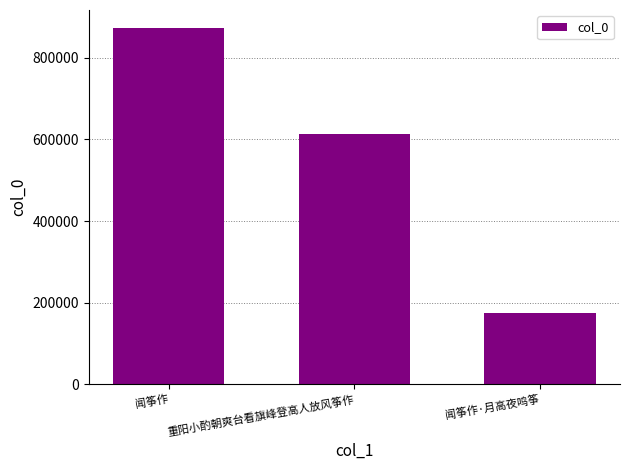

How many data points are less than 612307?

1